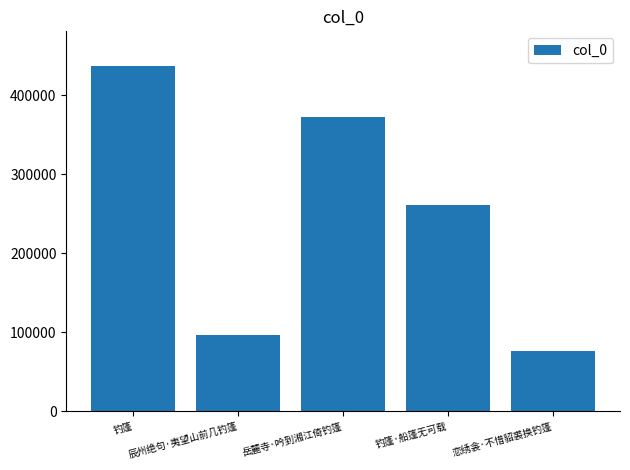

Approximately how many times larger is the value at 恋绣衾·不惜貂裘换钓篷 compared to 辰州绝句·夷望山前几钓篷?

0.8